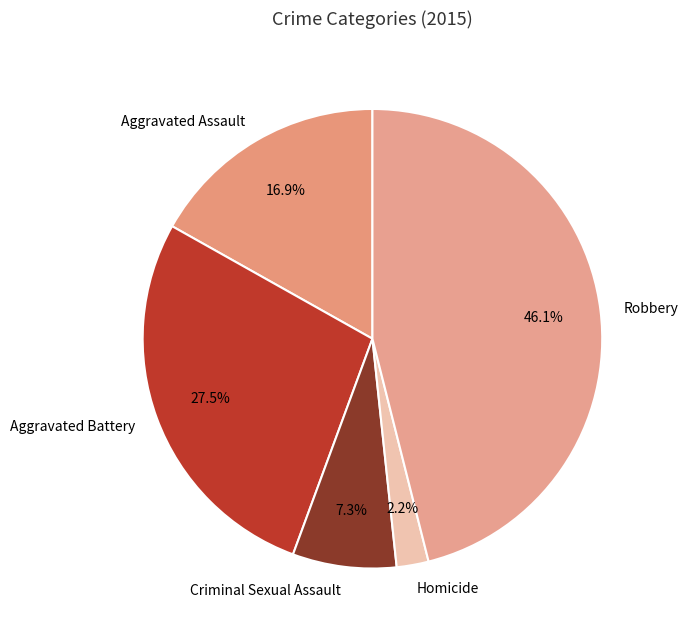

The Criminal Sexual Assault slice represents 1% of the pie. True or false?

False